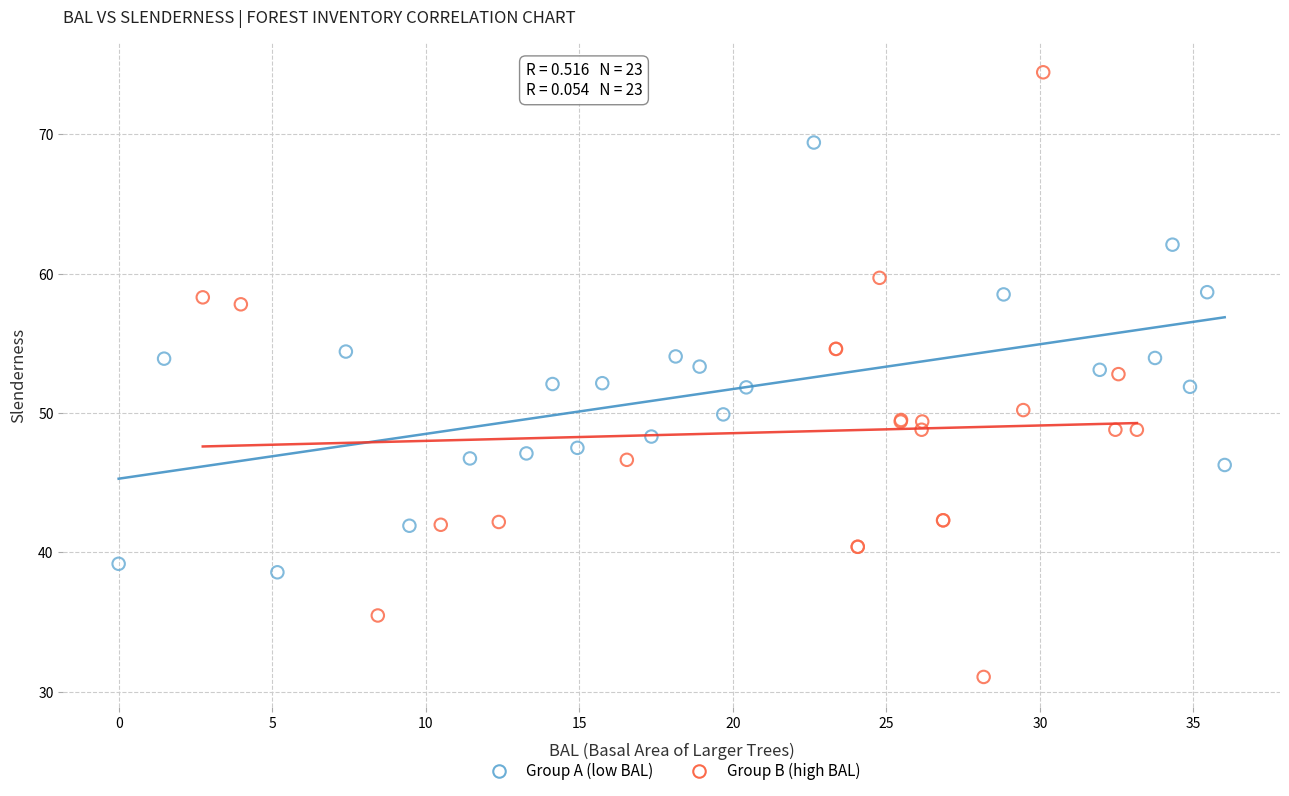

What are all the series names shown in the legend?

Group A (low BAL), Group B (high BAL)